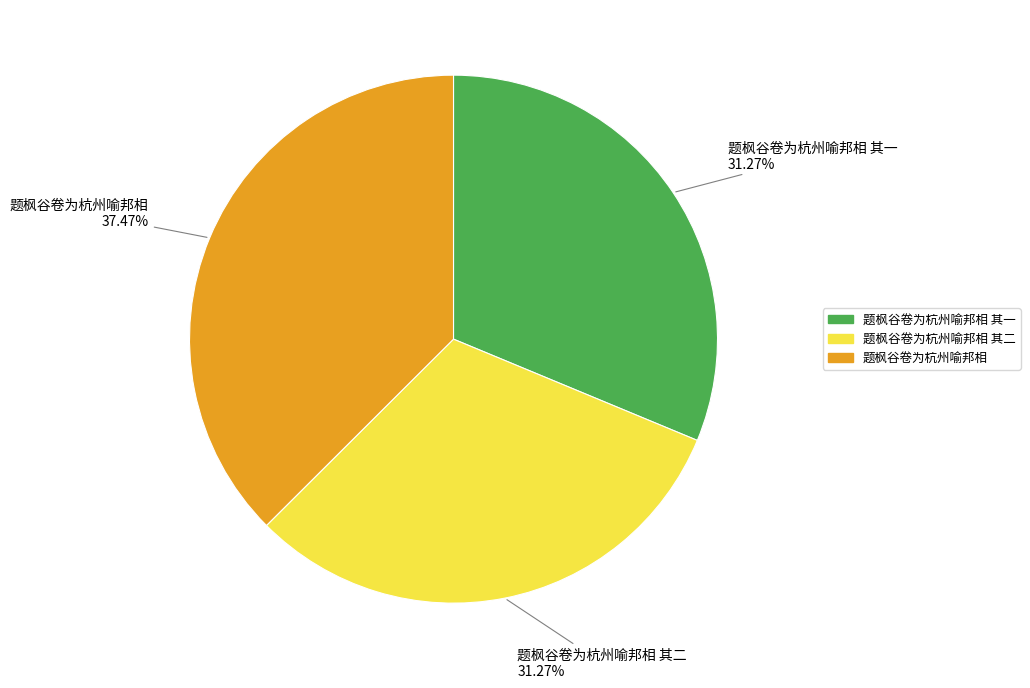

Does any single category account for the majority?

No